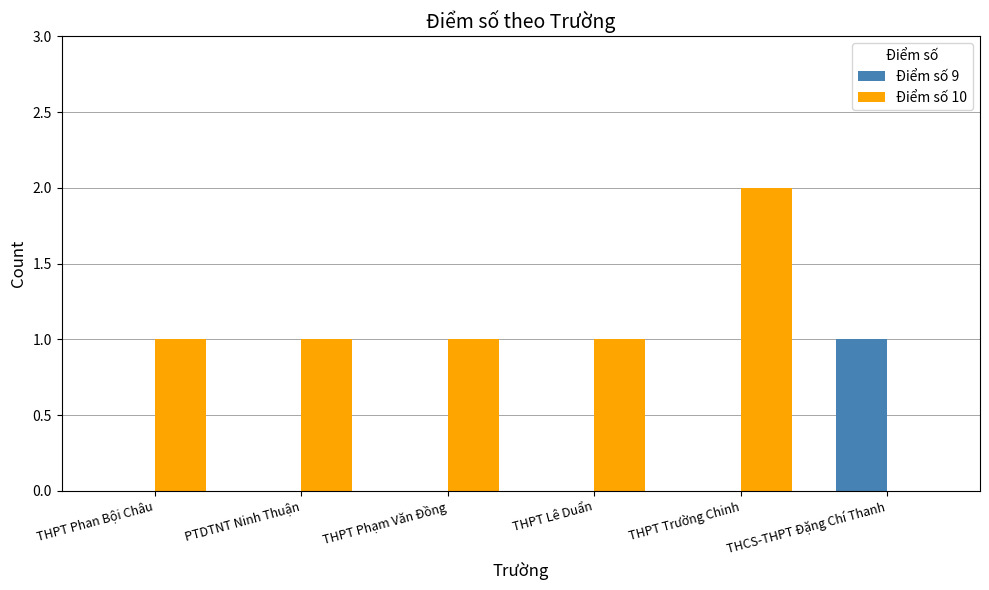

Is the value of Điểm số 9 at THPT Trường Chinh greater than the value of Điểm số 10 at THPT Phan Bội Châu?

No